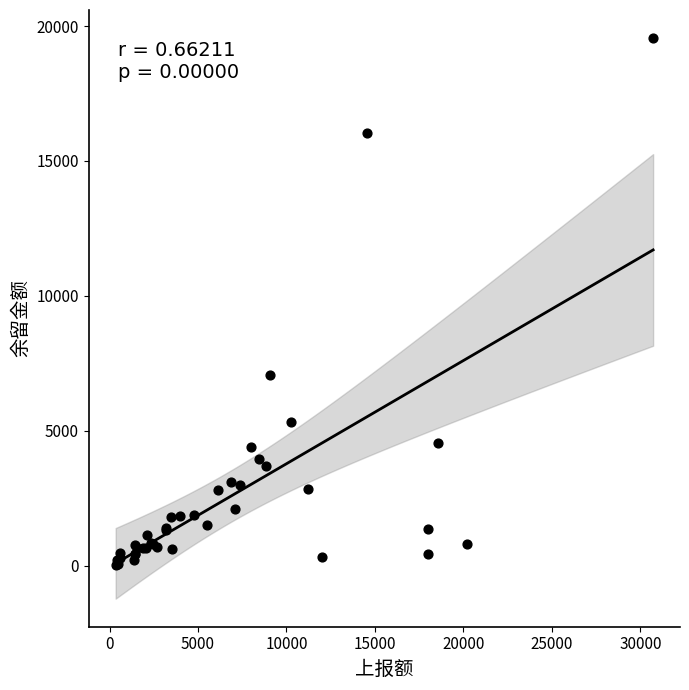

What Y value in the scatter plot is closest to 9797?

7080.6